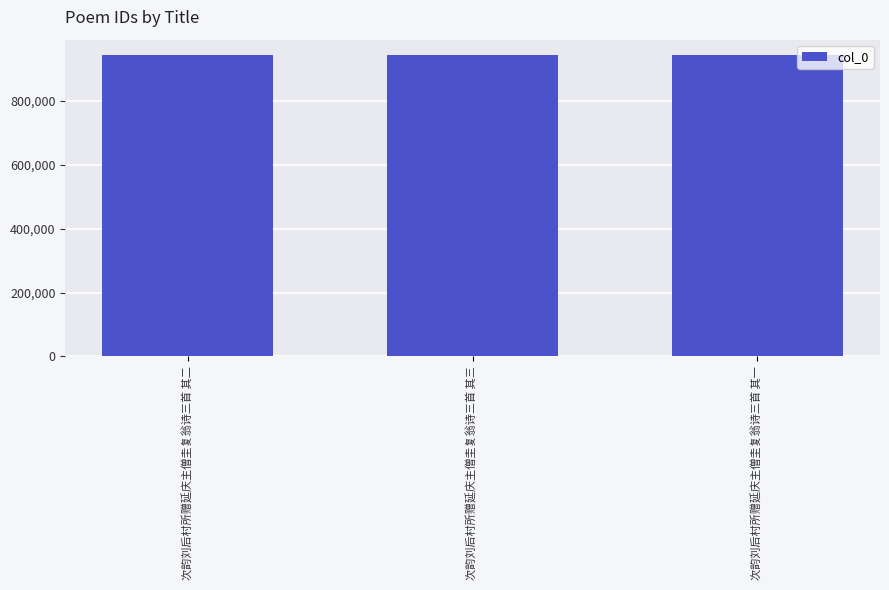

What is the change in value from 次韵刘后村所赠延庆主僧圭复翁诗三首 其三 to 次韵刘后村所赠延庆主僧圭复翁诗三首 其一?

+2